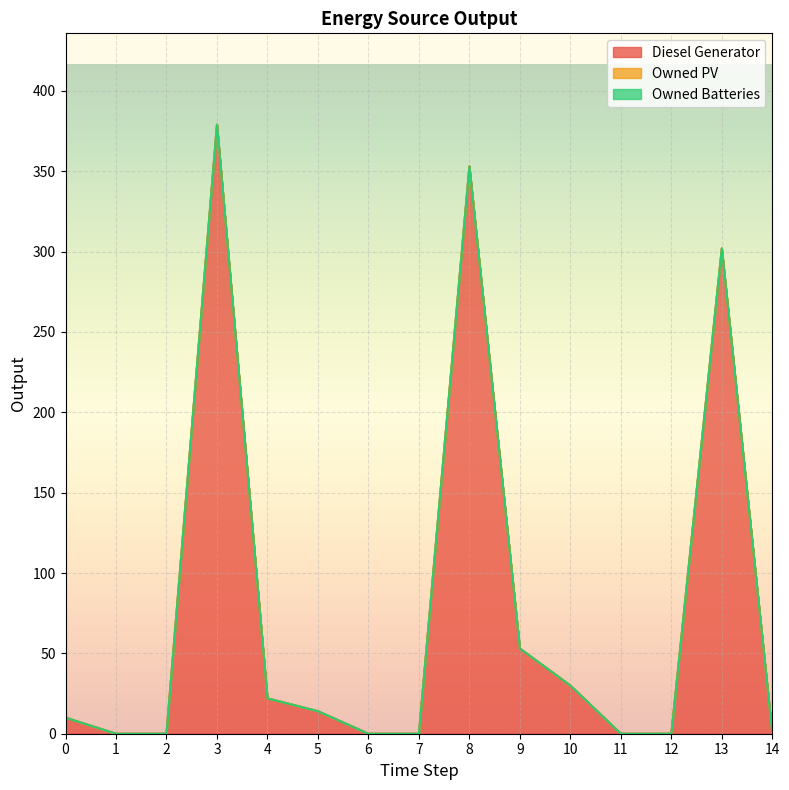

How many categories are shown in the chart?

15